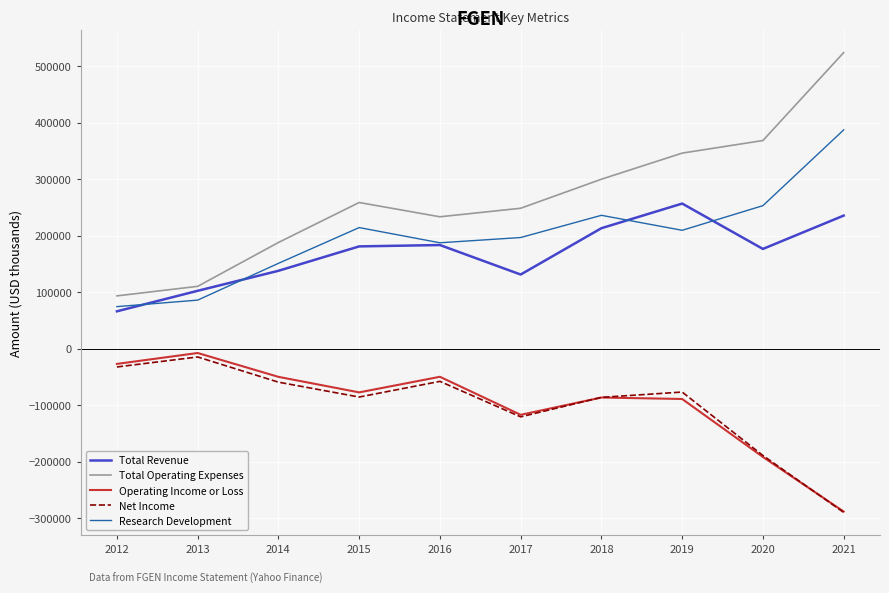

How many interior local valleys does the Total Operating Expenses series have?

1